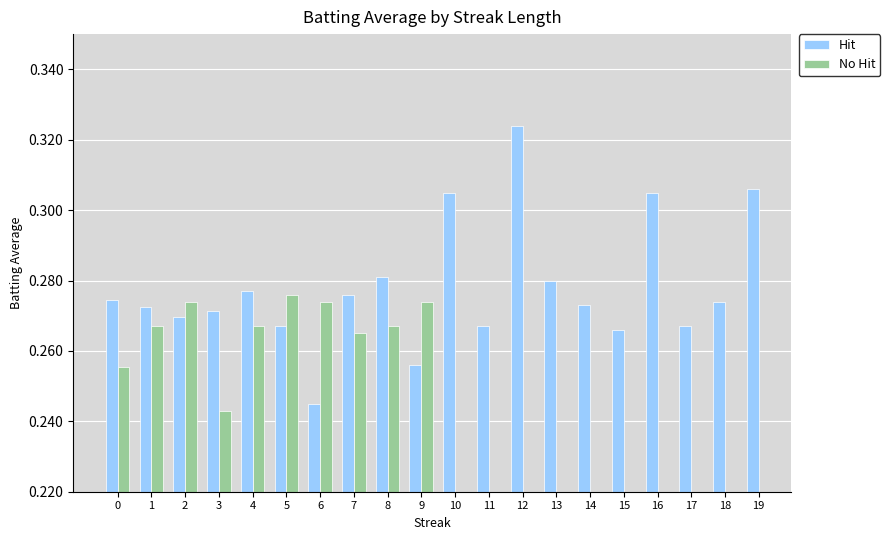

What is the total value across all series at 5?

0.5